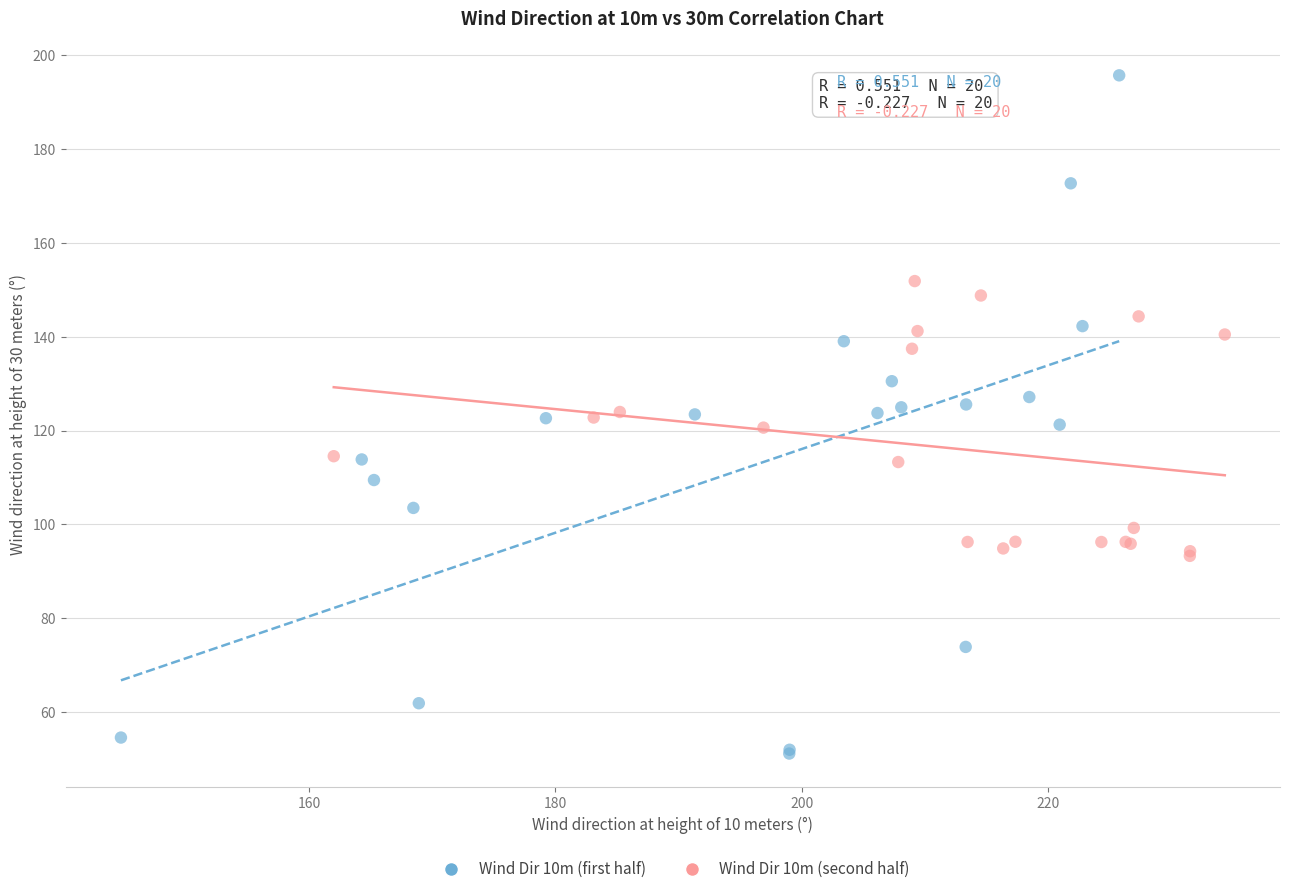

What are all the series names shown in the legend?

Wind Dir 10m (first half), Wind Dir 10m (second half)